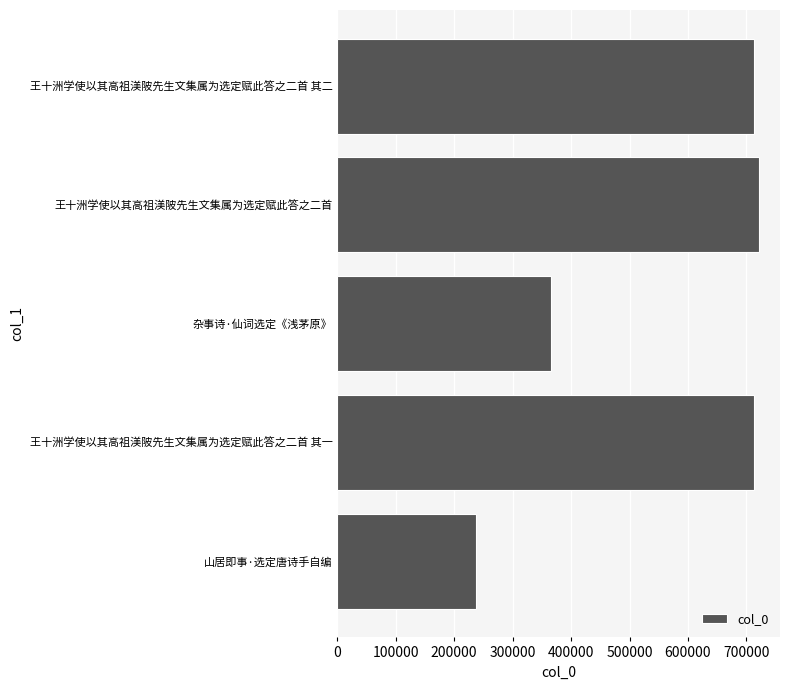

The value at 杂事诗·仙词选定《浅茅原》 is 504088. True or false?

False